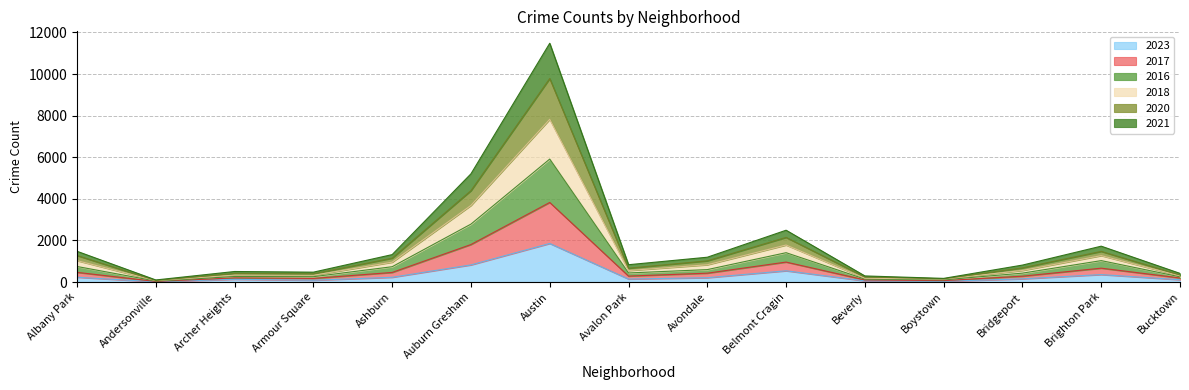

At which category does 2023 reach its first local valley?

Andersonville